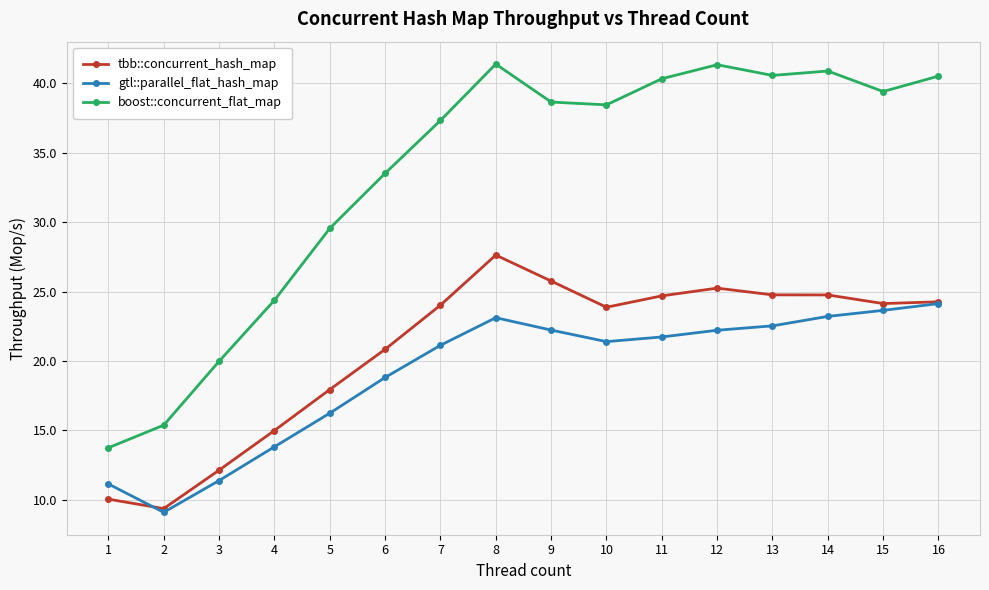

Which series has the widest spread of values?

boost::concurrent_flat_map